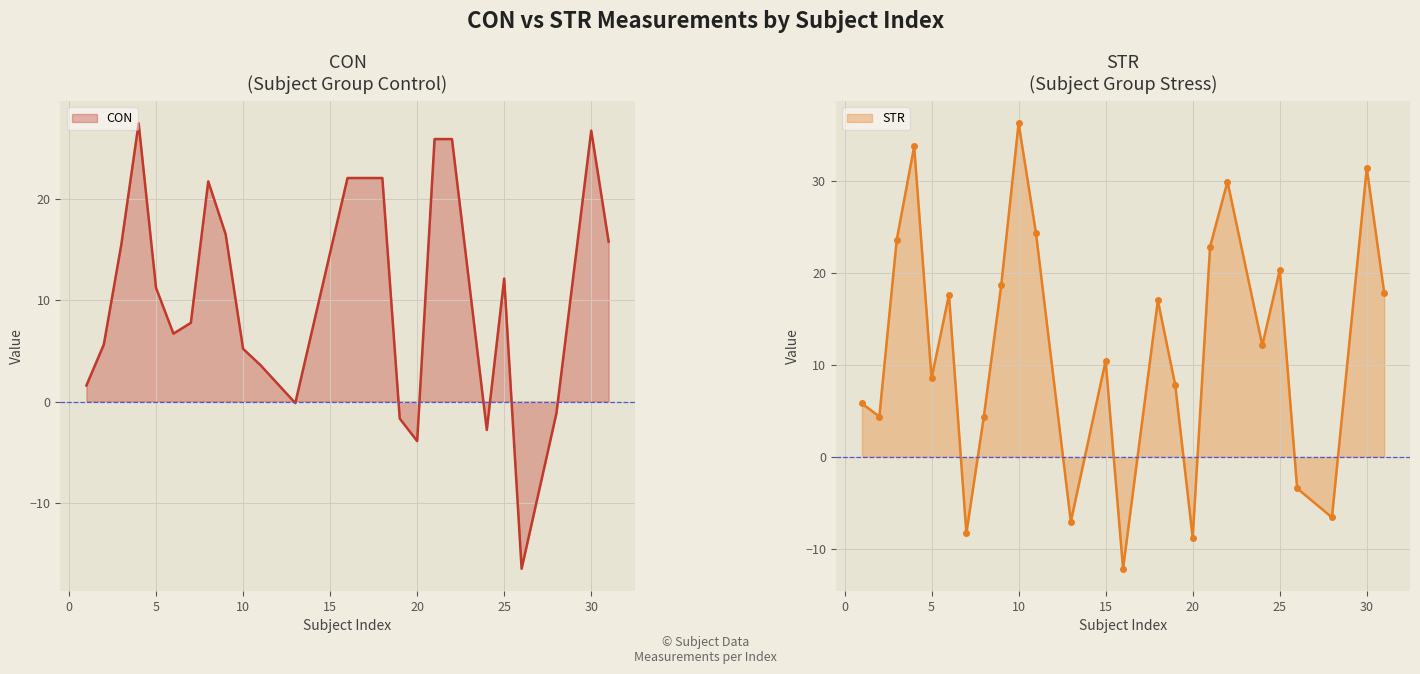

Read the CON value at 18.

22.1